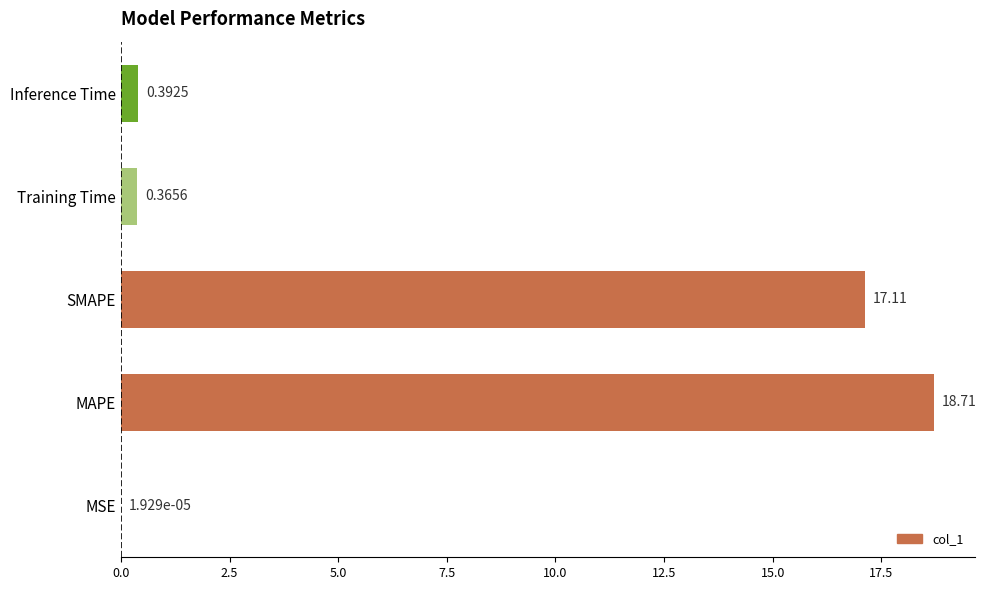

What is the change in value from MAPE to SMAPE?

-1.6